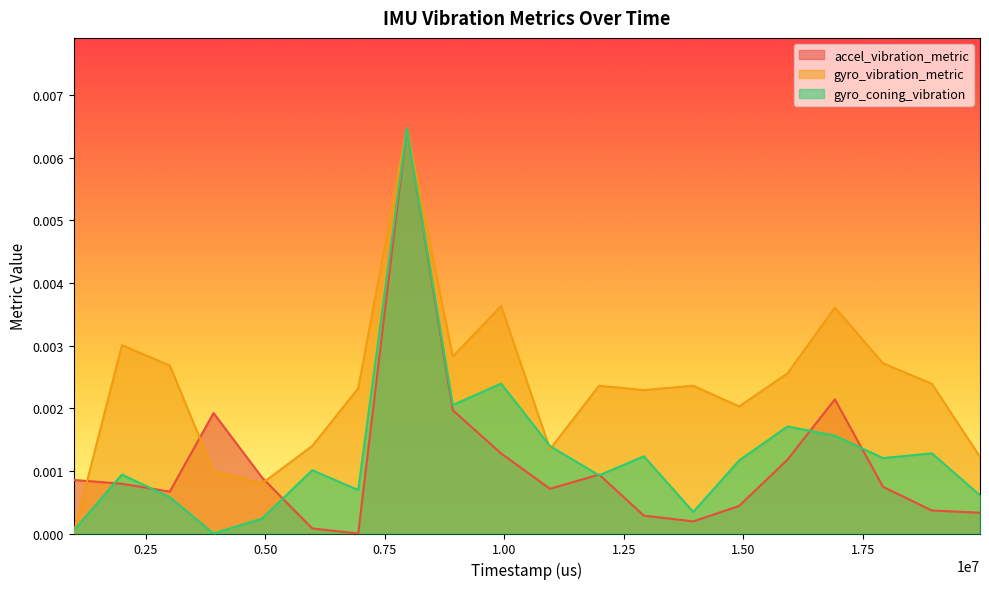

Which series has the largest total across all categories?

gyro_vibration_metric